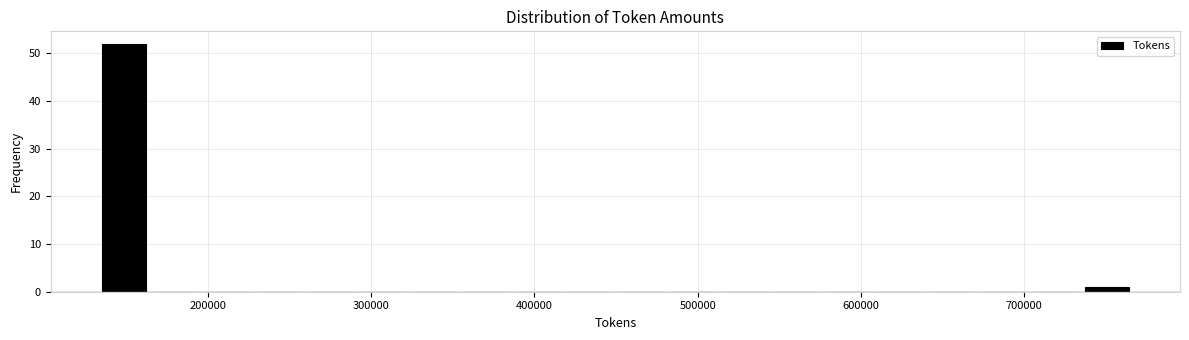

Around what value on the x-axis is the tallest bar? Give the approximate position of its centre, as read against the axis.

150000